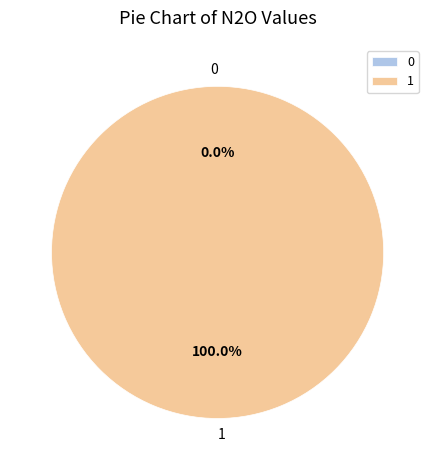

What is the majority slice?

1